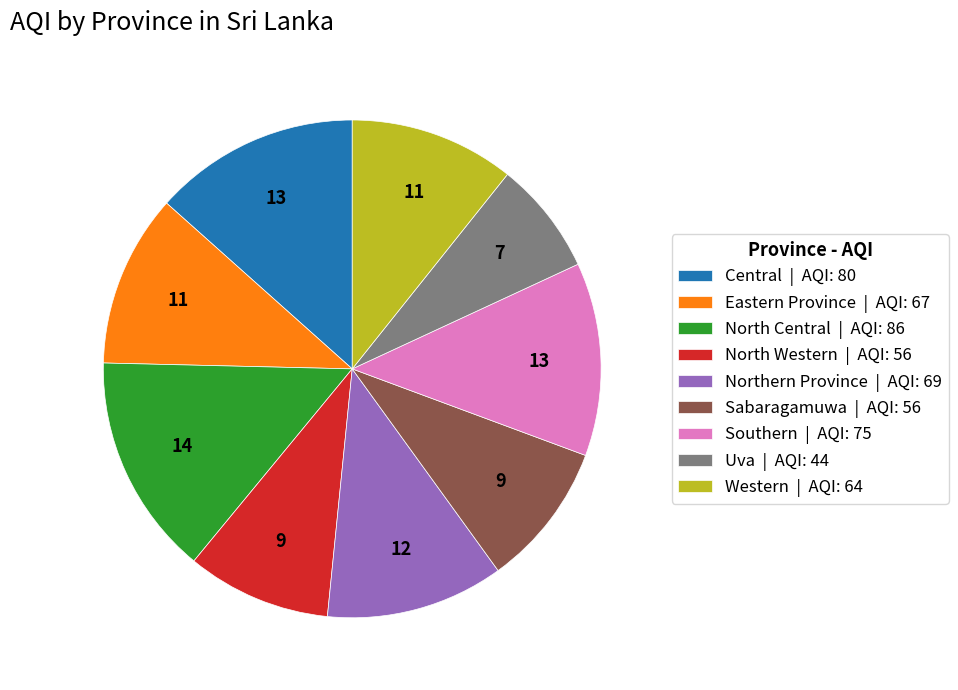

Is there any slice that represents more than half of the pie?

No